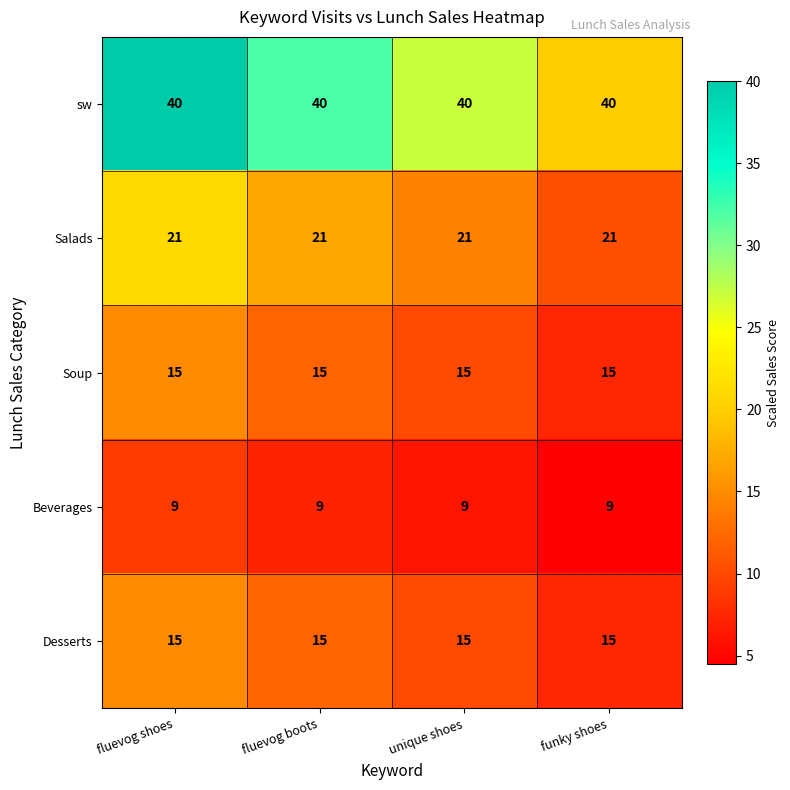

What is the sum of the Soup values at funky shoes and unique shoes?

30